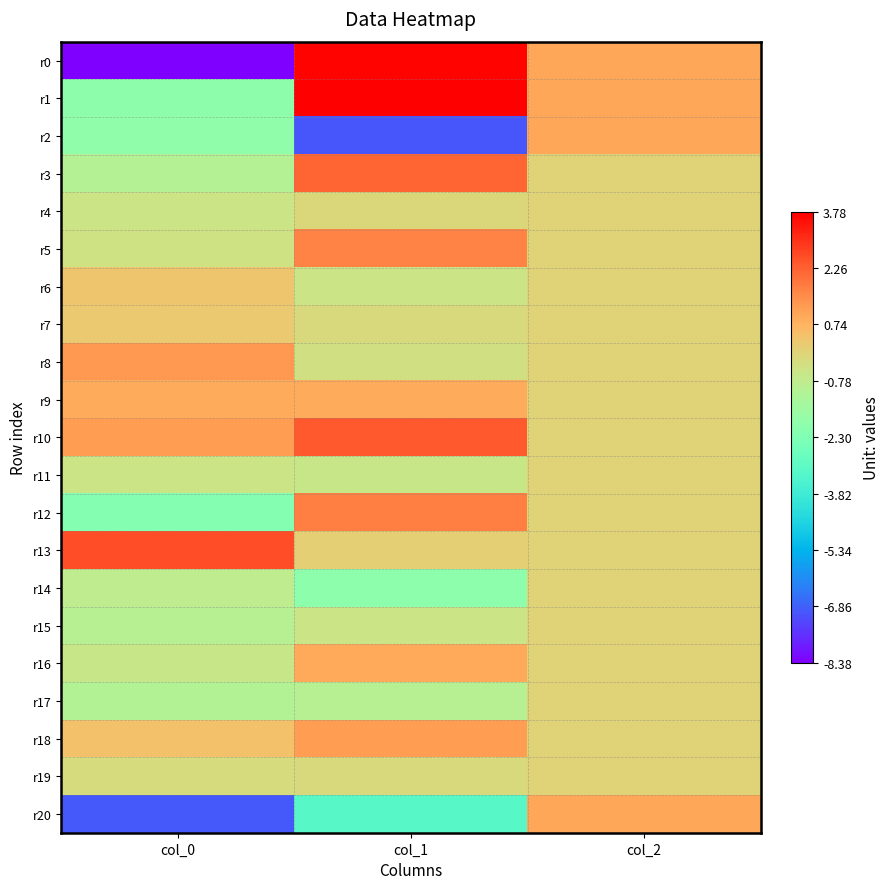

Which series has the largest total across all categories?

r10